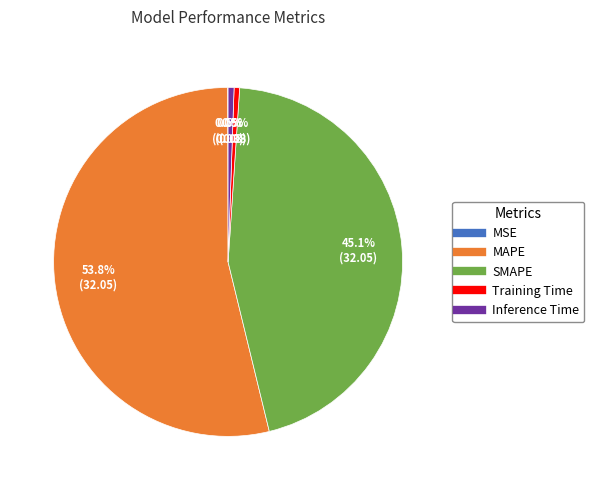

Is the sum of MAPE and Inference Time greater than half?

Yes